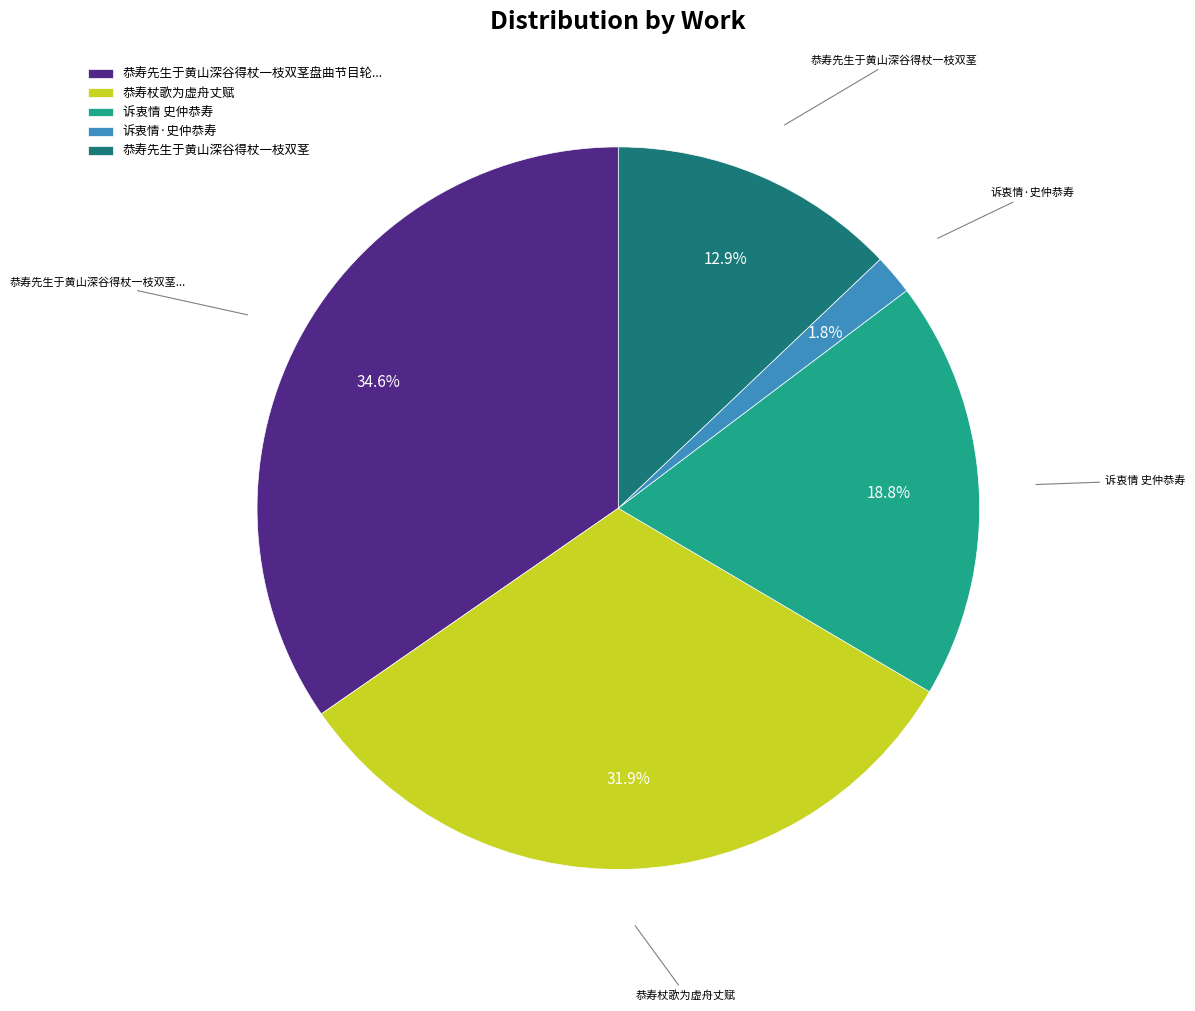

How many segments does this pie chart have?

5